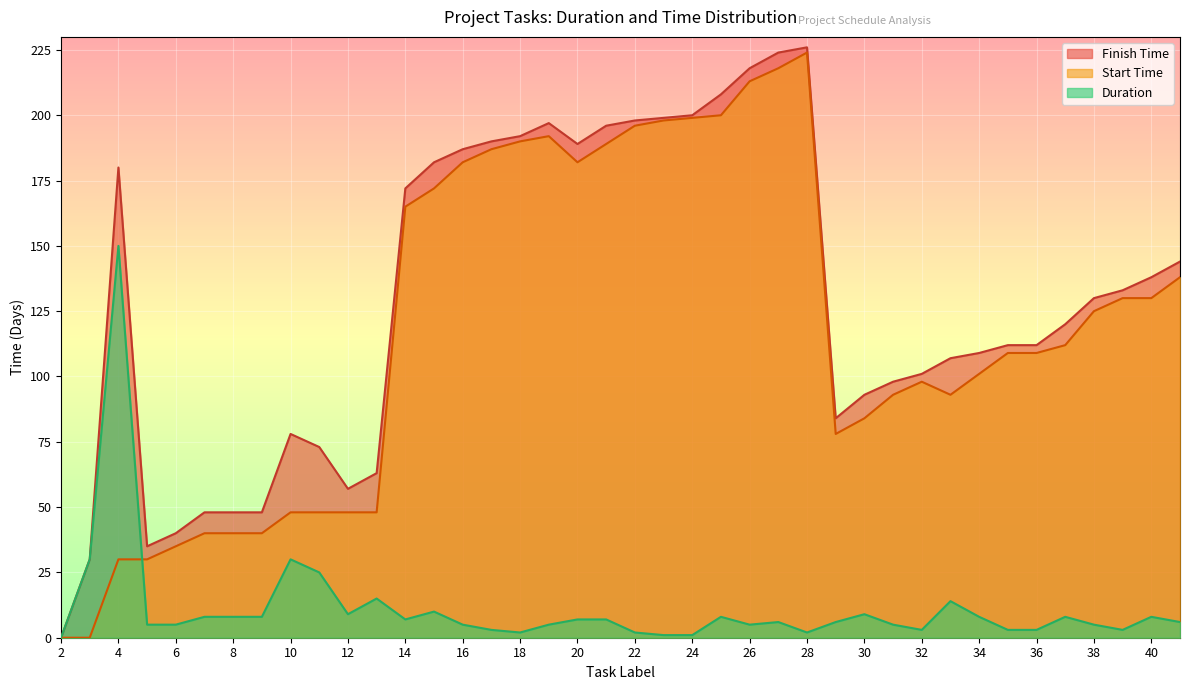

What is the approximate value of Finish Time at 15, to the nearest 10?

180